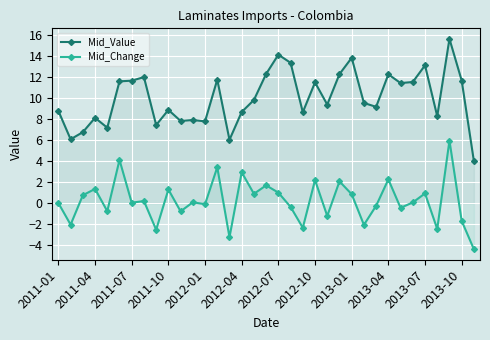

Rank the series by their average value, from lowest to highest.

Mid_Change, Mid_Value